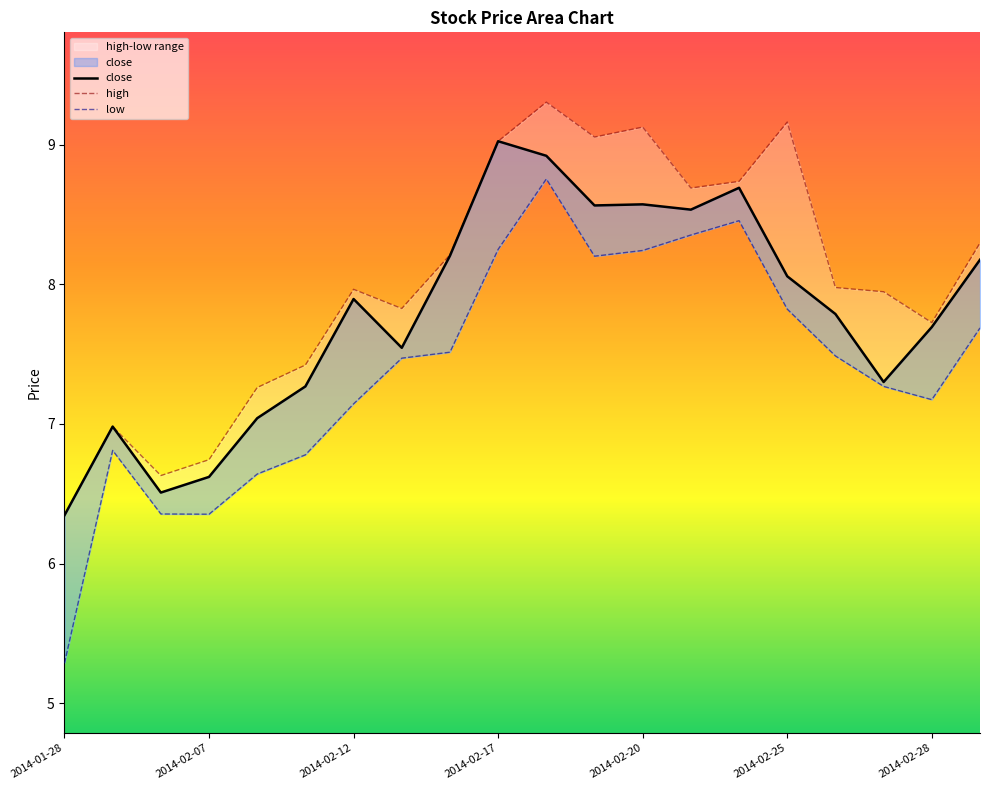

What is the approximate value of low at 2014-02-26?

7.5